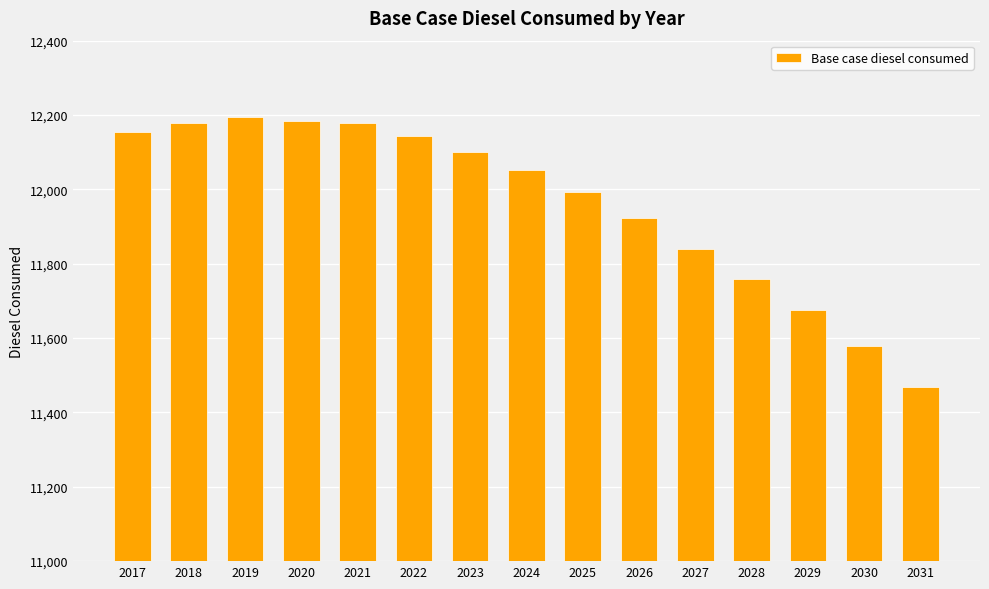

What is the value of the 1st bar from the left?

12153.6